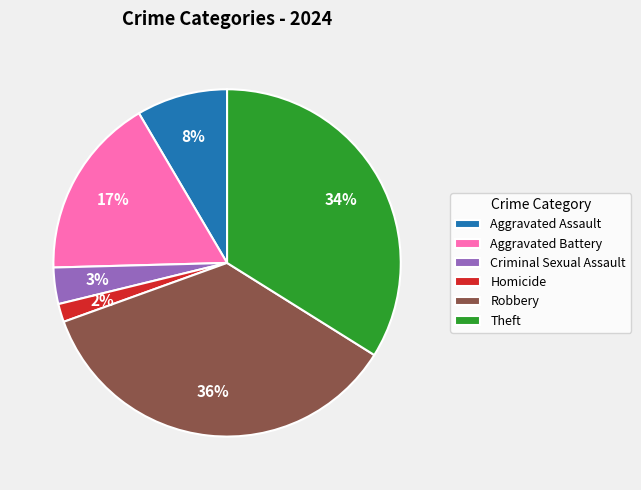

Is Aggravated Assault the majority of the pie?

No